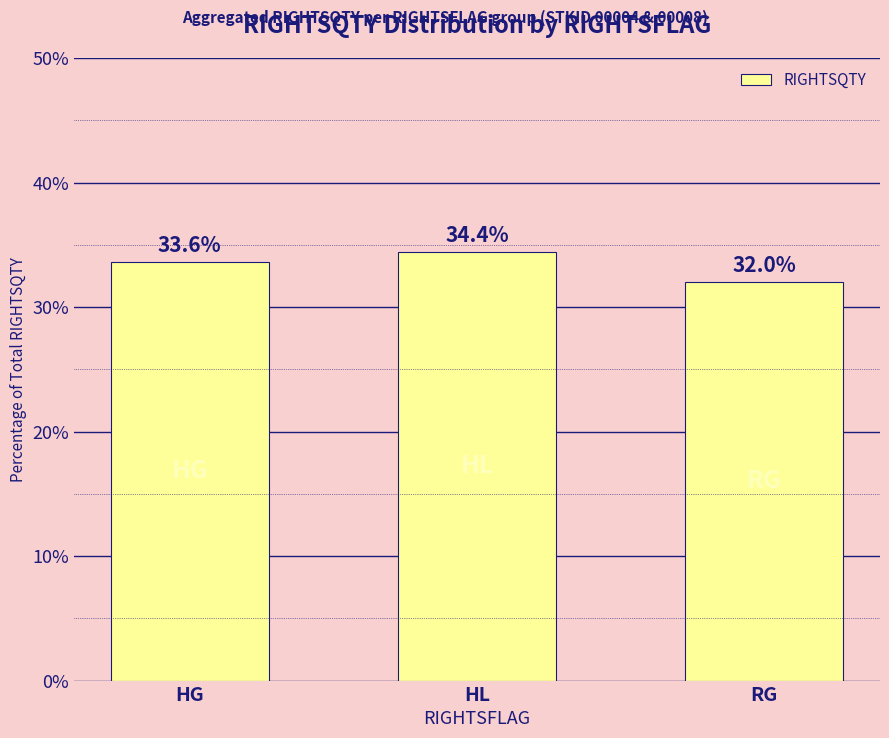

At which category does the chart reach its minimum across all series?

RG